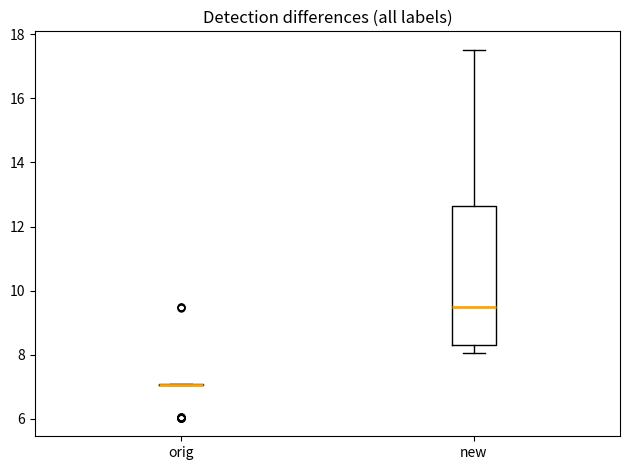

Reading left to right, read every box against the y-axis: the position of its median line, the range the box covers, and the ends of its whiskers. The values are not printed on the chart, so give them approximately, as read against the axis.

orig: box collapsed to a line at 7.0, whiskers 7.0 to 7.0
new: median 9.4, box 8.4 to 12.6, whiskers 8.0 to 17.6